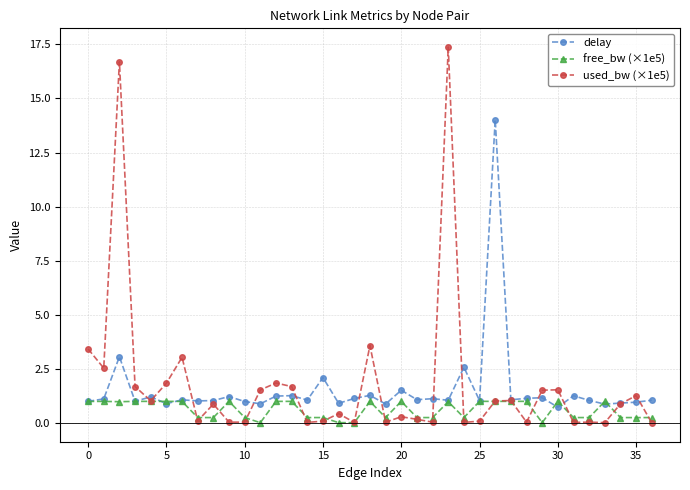

Count the number of data series in this chart.

3